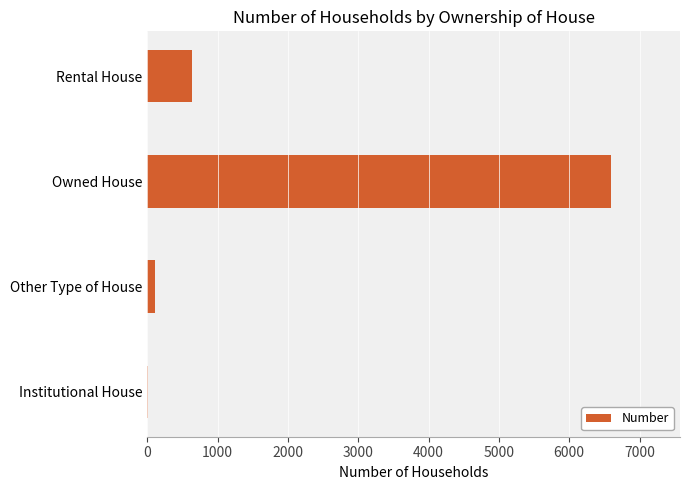

Reading top to bottom, what are all the values shown in this chart?

Rental House=631	Owned House=6587	Other Type of House=105	Institutional House=16